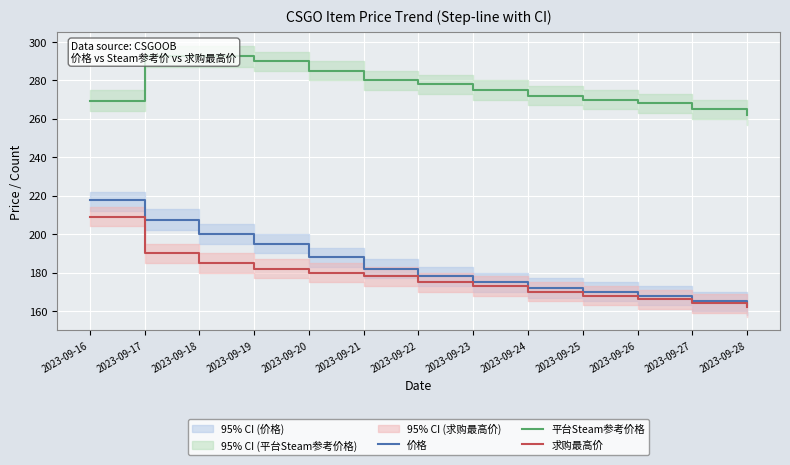

What is the difference between the maximum and minimum values in the 平台Steam参考价格 series?

30.5